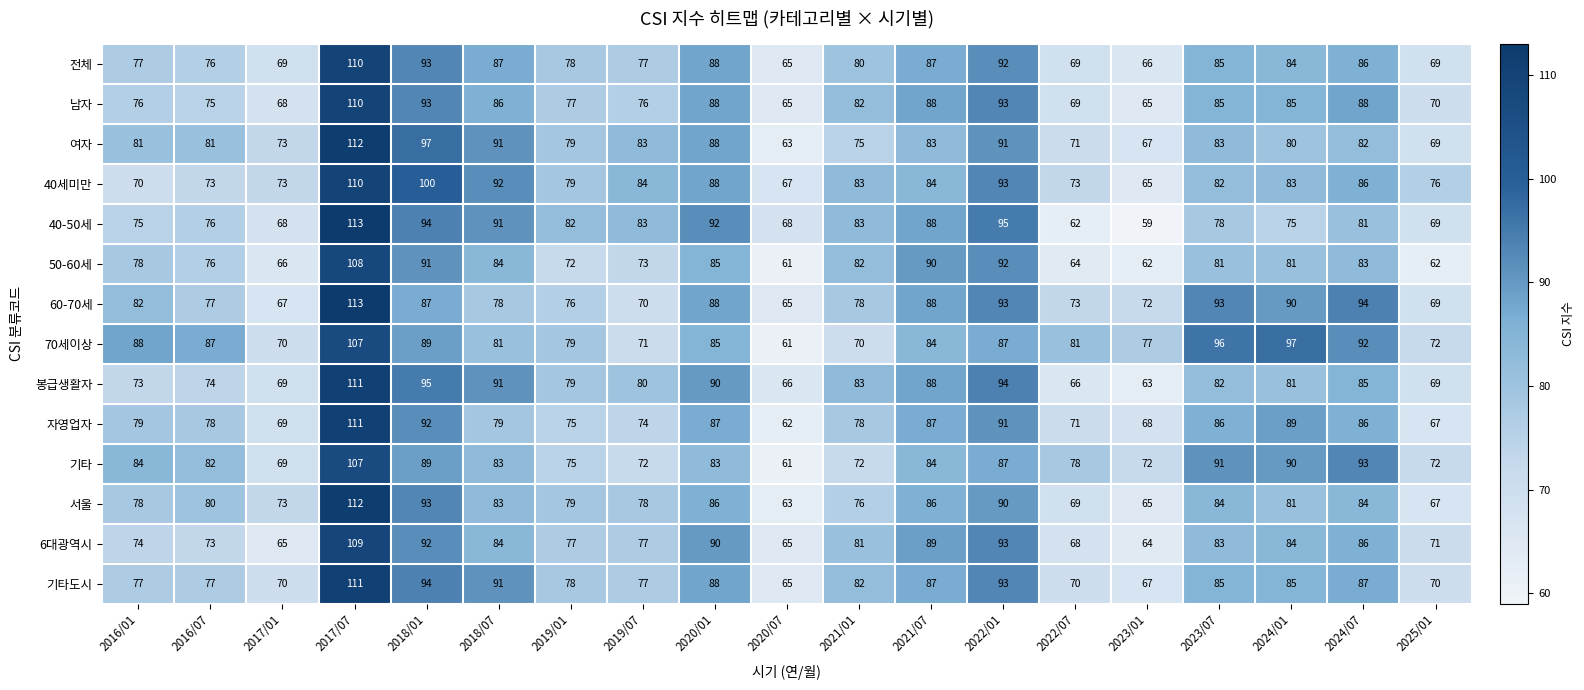

What is the approximate value of 70세이상 at 2019/01?

79